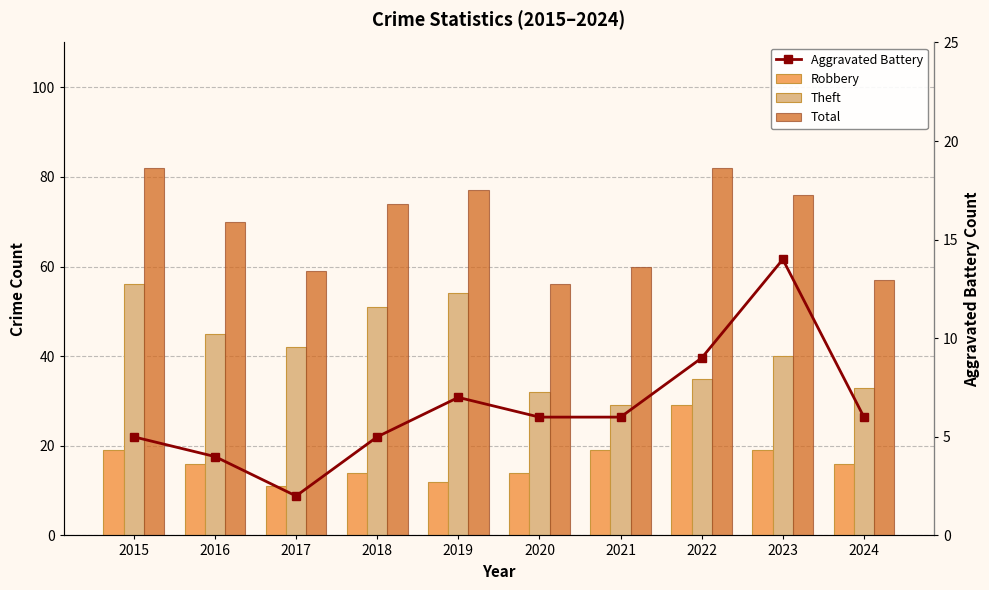

What is the lowest value of the Robbery series?

11